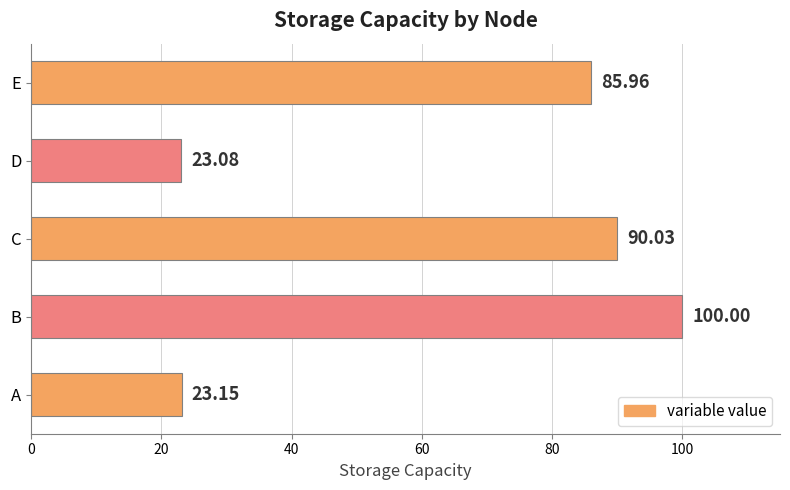

At which label is the value closest to 61?

E